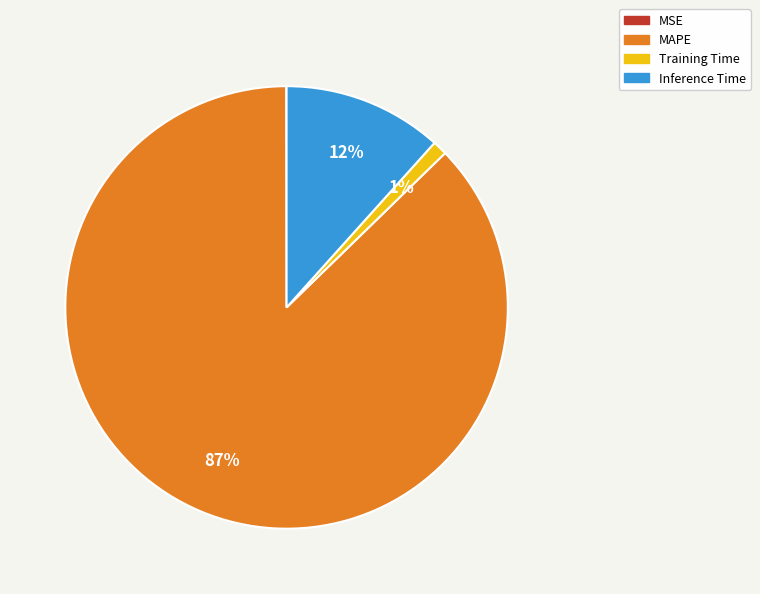

Does Inference Time account for over 50% of the chart?

No